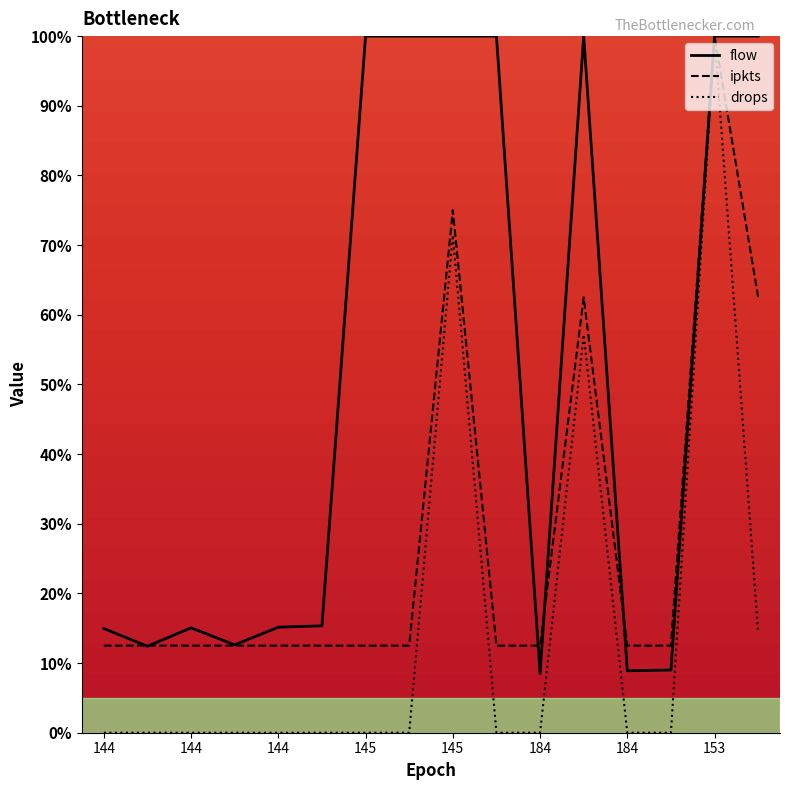

What are all the series names shown in the legend?

flow, ipkts, drops